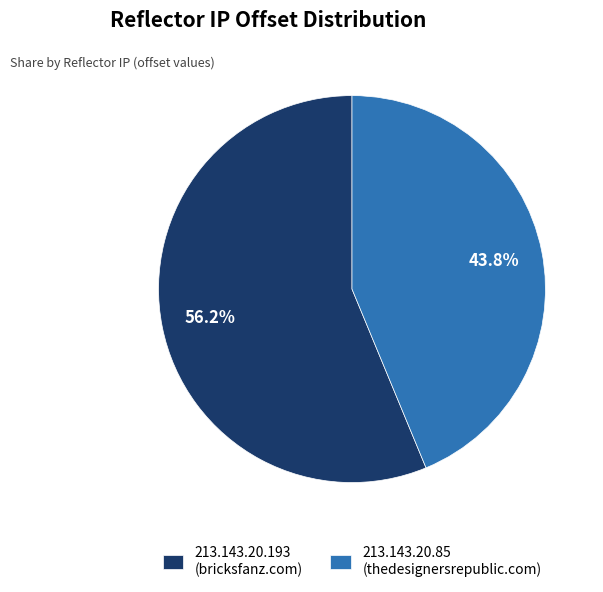

How many slices are in this pie chart?

2